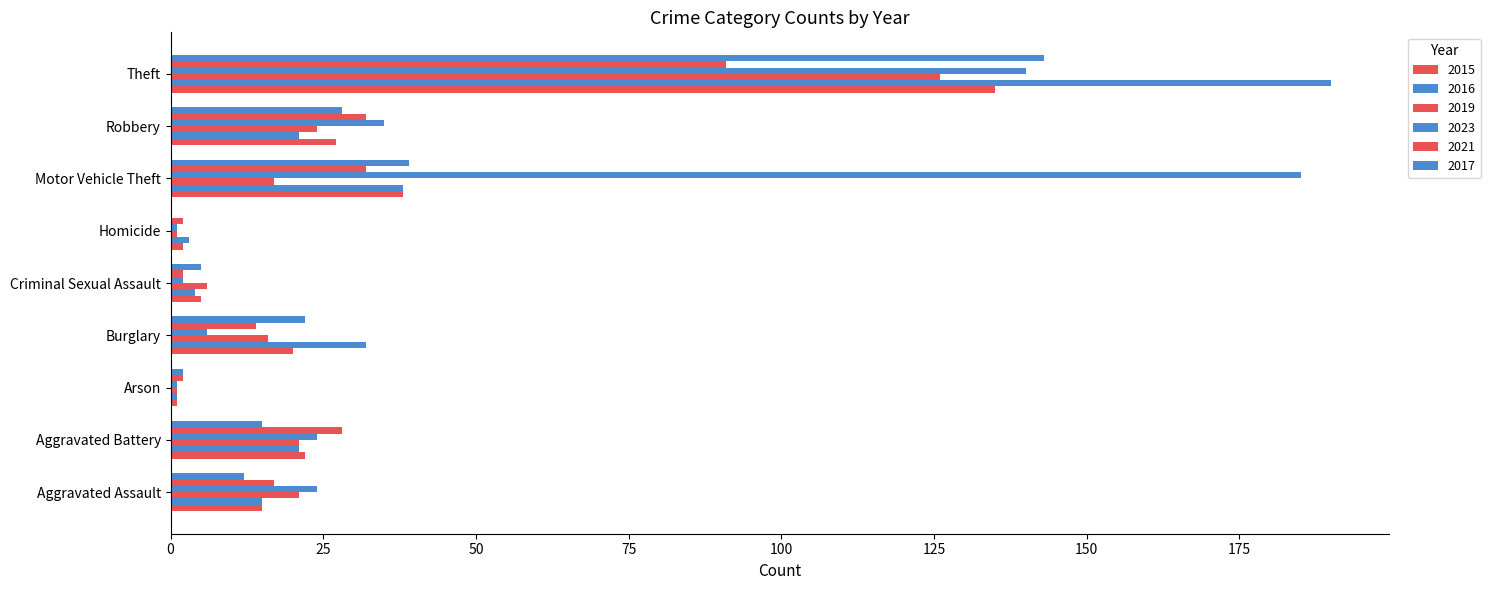

How many positive values does the 2017 series have?

8